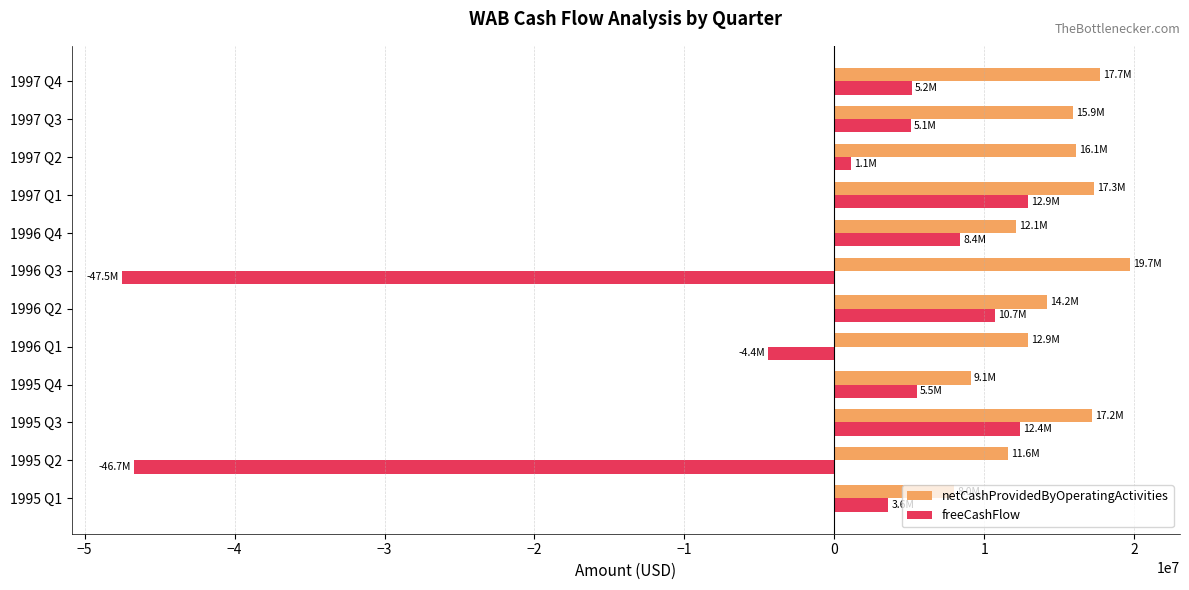

The value of freeCashFlow at 1995 Q3 is 18664152. True or false?

False